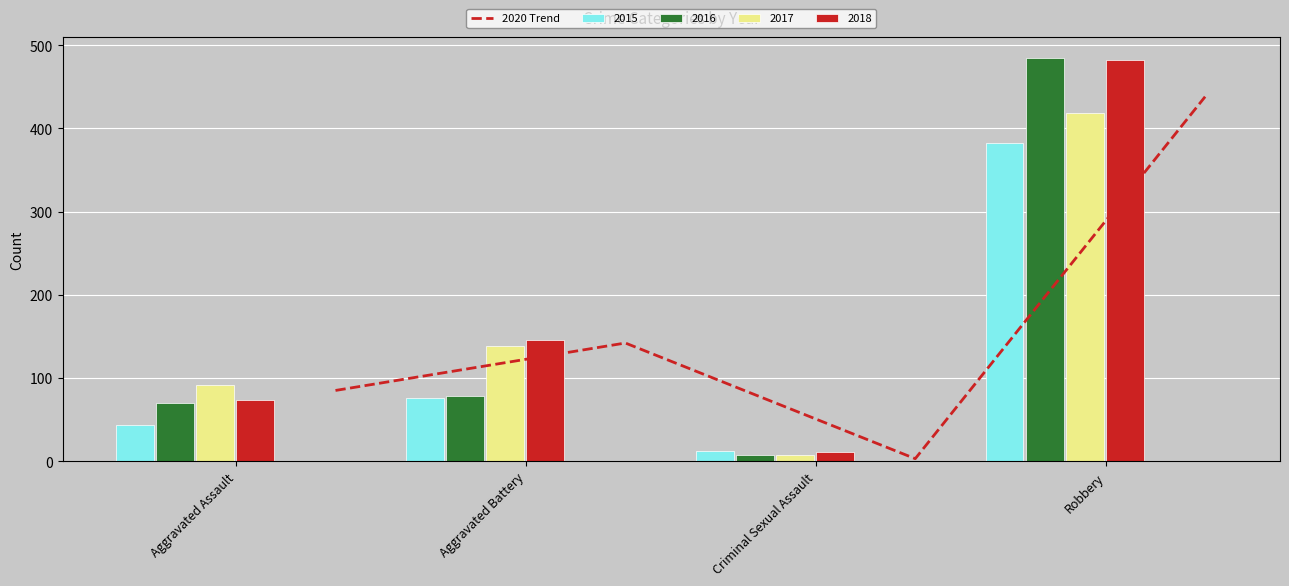

In 2020 Trend, how many points are lower than both neighbors (excluding endpoints)?

1